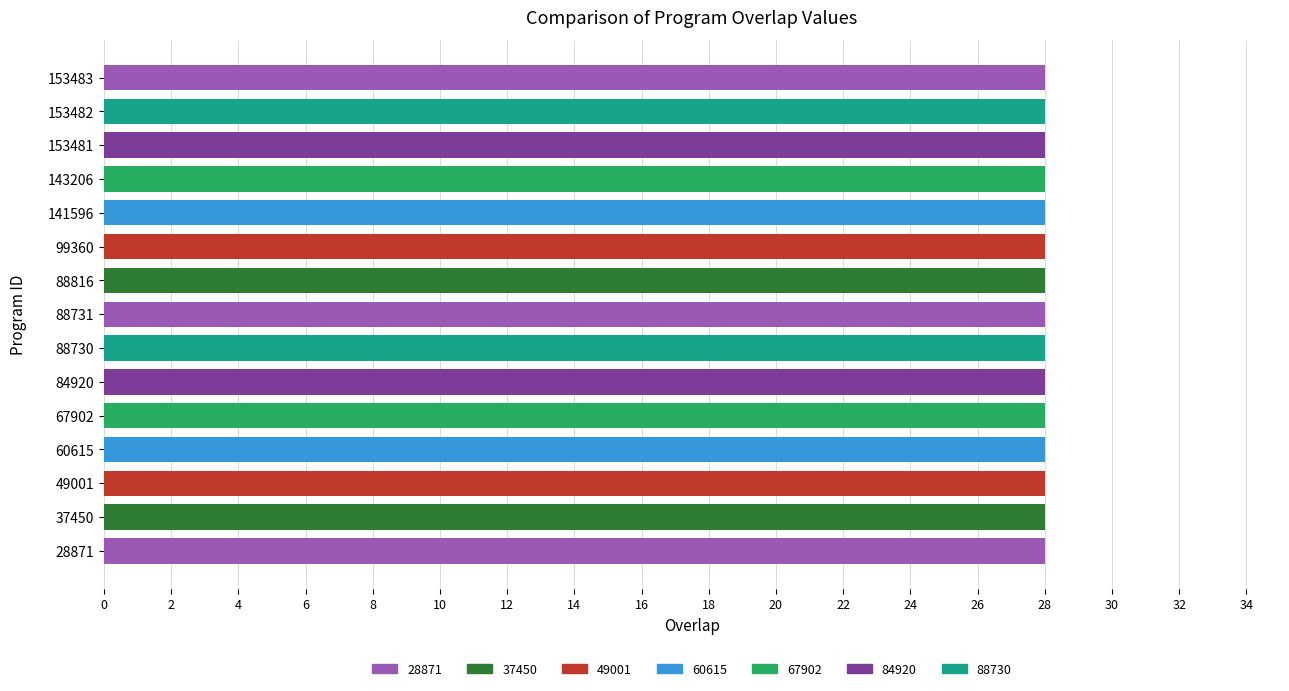

What is the value of the overlap=28 bar at the 8th from the left?

28